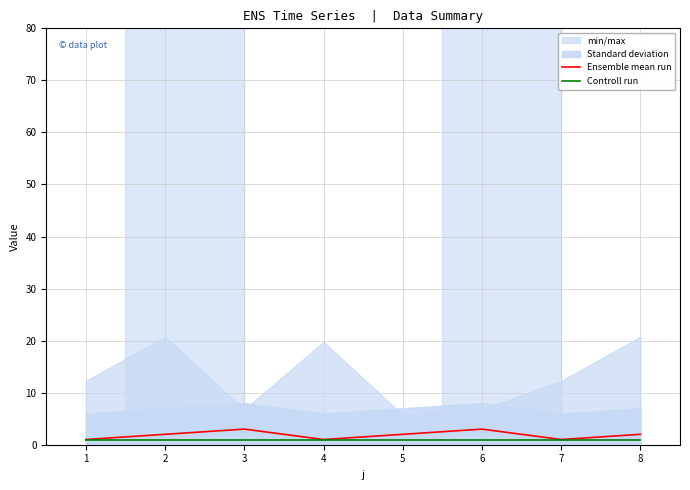

What is the average value of the Ensemble mean run series?

2